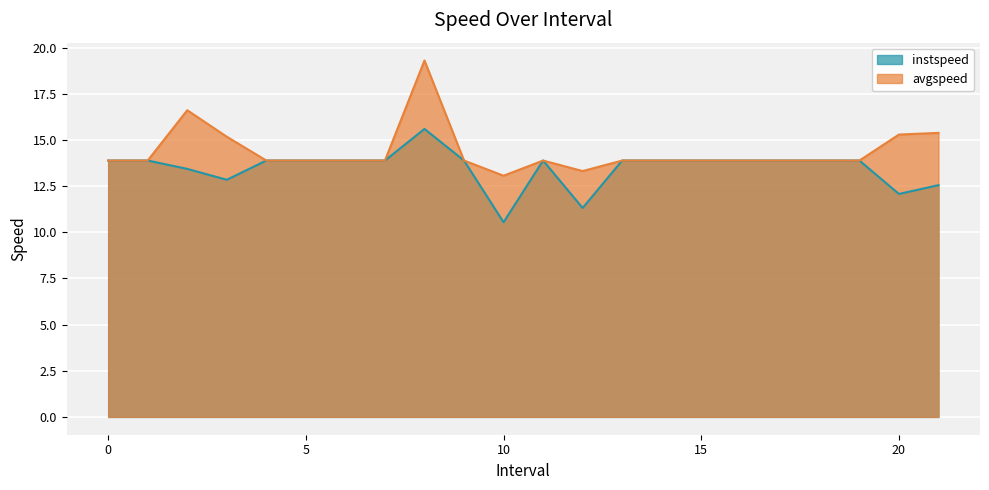

What is the sum of all instspeed values?

296.7